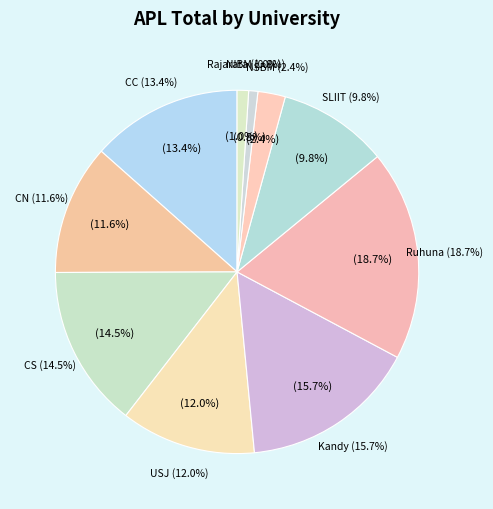

Which category has the biggest portion of the pie?

Ruhuna